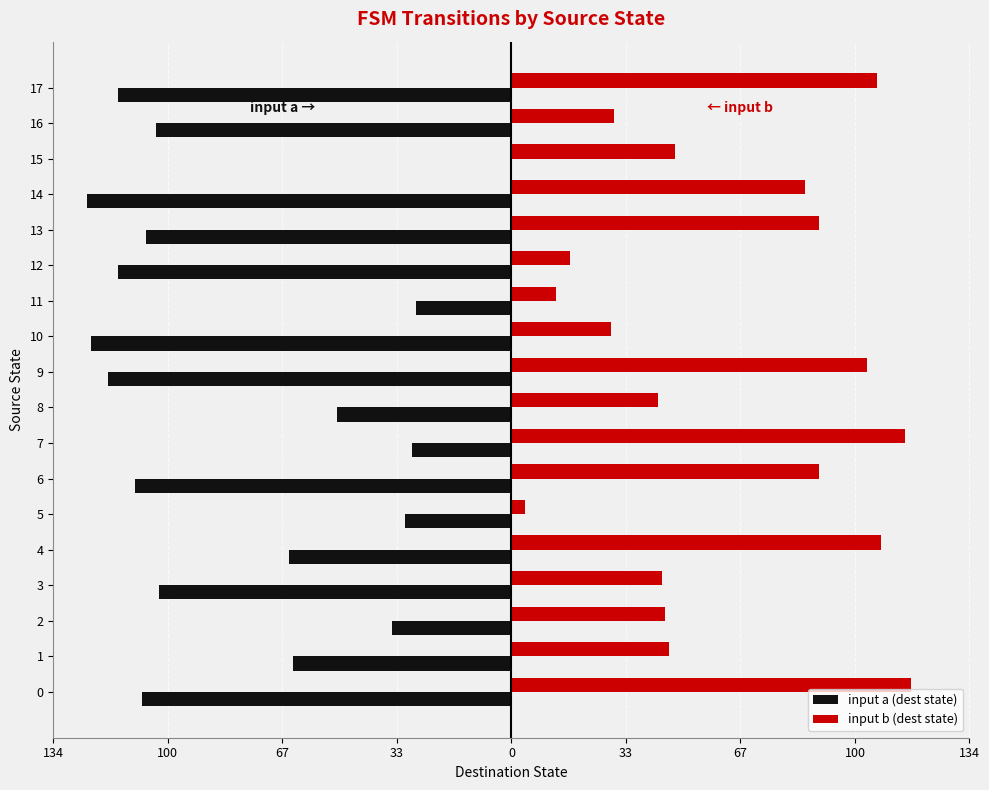

The value of input b (dest state) at 13 is 150. True or false?

False